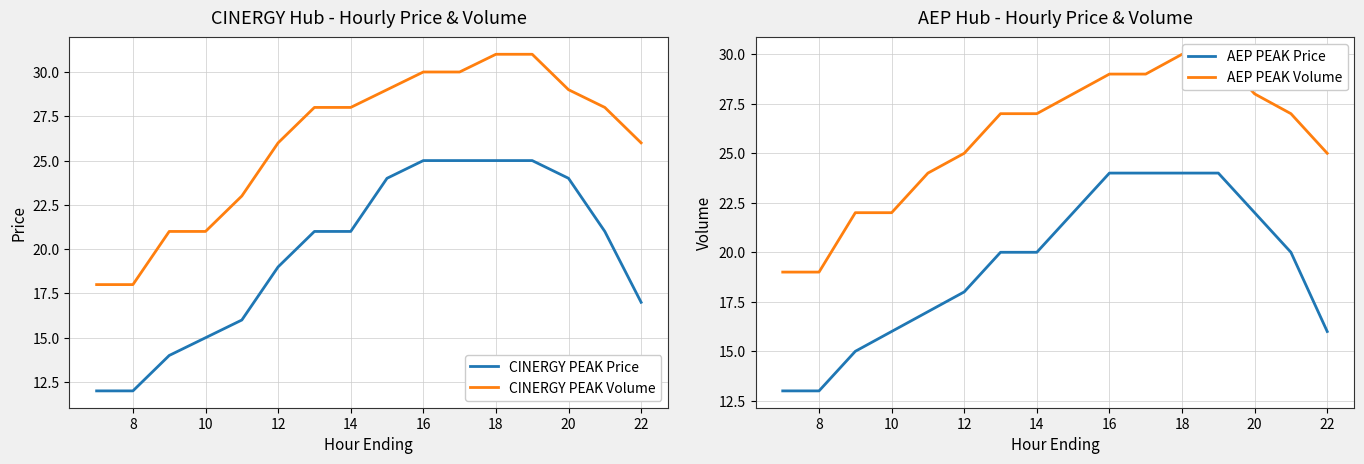

True or false: CINERGY PEAK Volume has a value of 24 at 8.

False